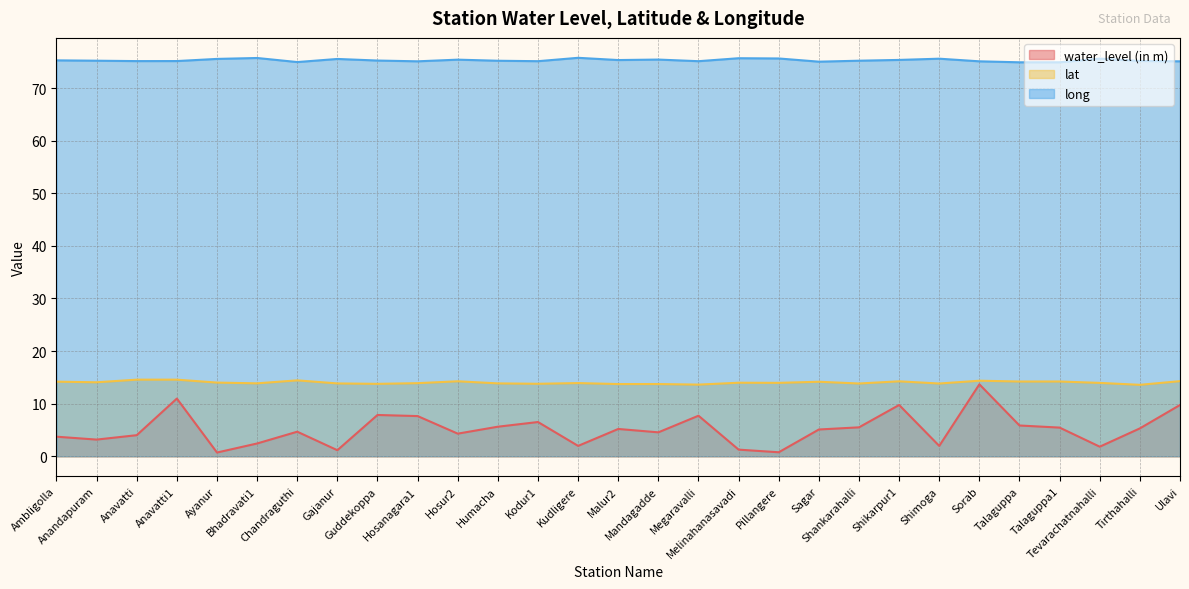

The water_level (in m) series shows 4.6 at Ulavi. True or false?

False